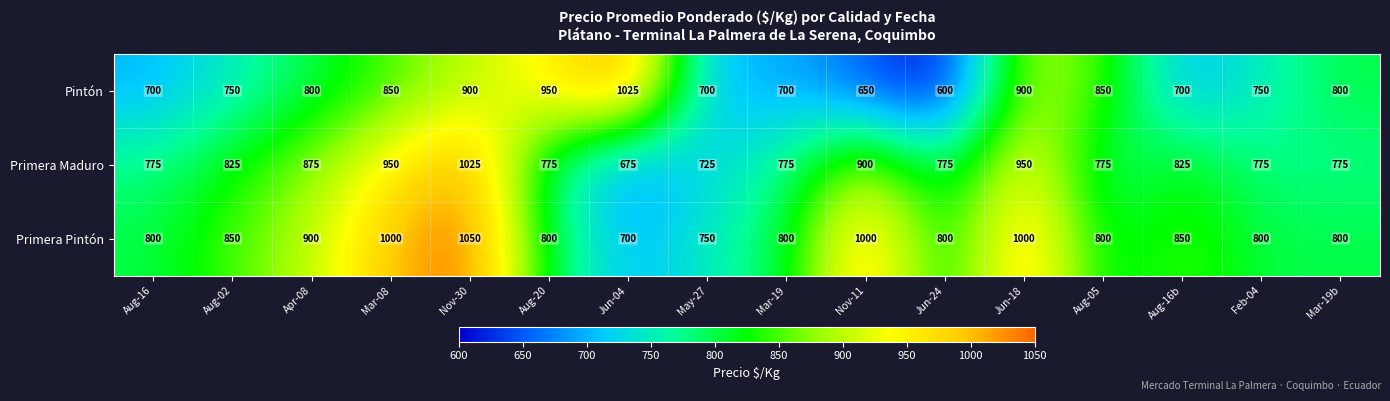

What is the approximate value of Primera Maduro at Jun-04?

675